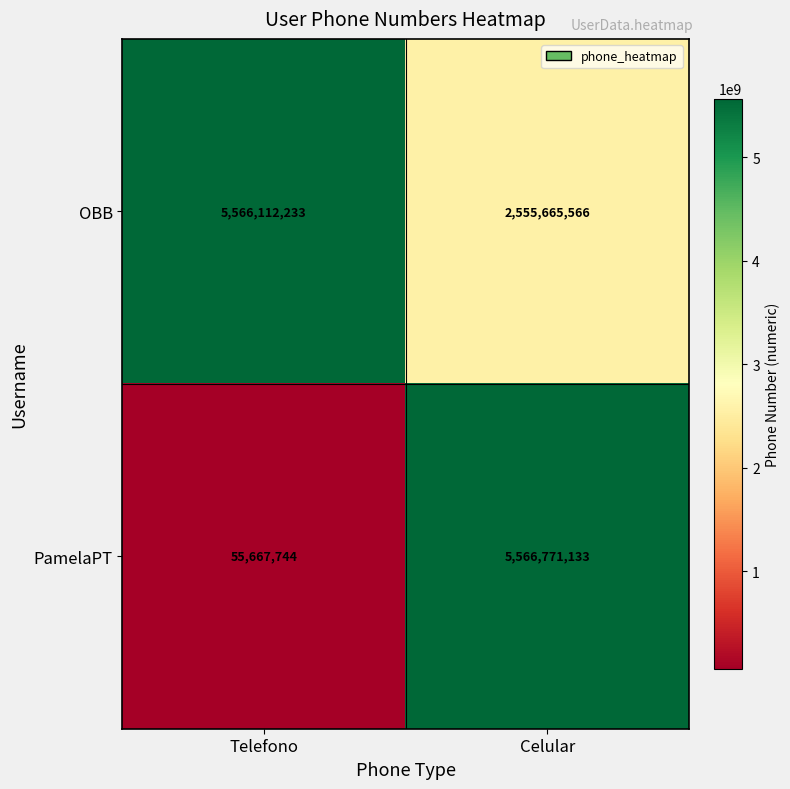

Which label corresponds to the smallest value in the chart?

Telefono